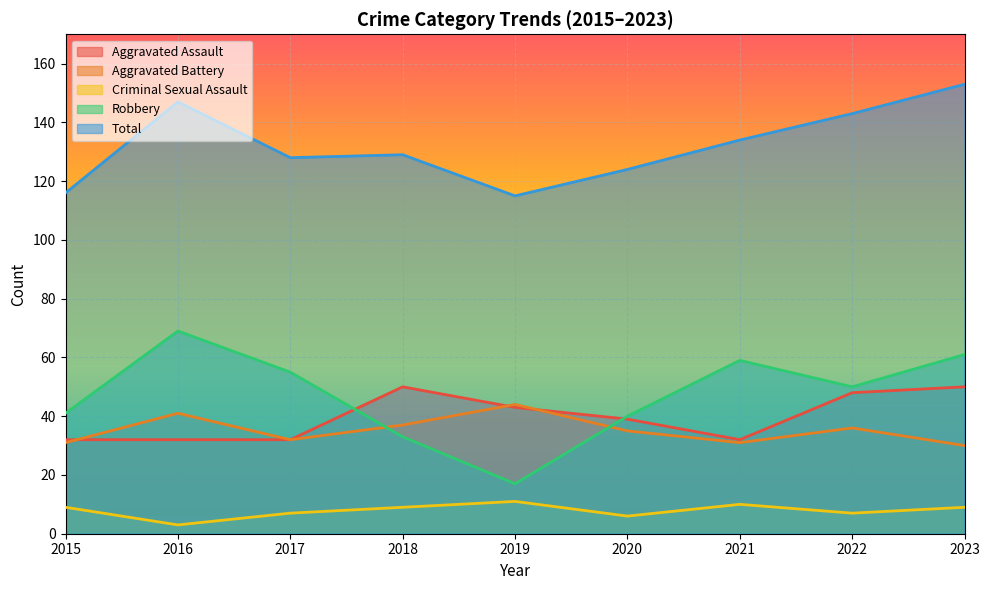

Which series has the largest total across all categories?

Total